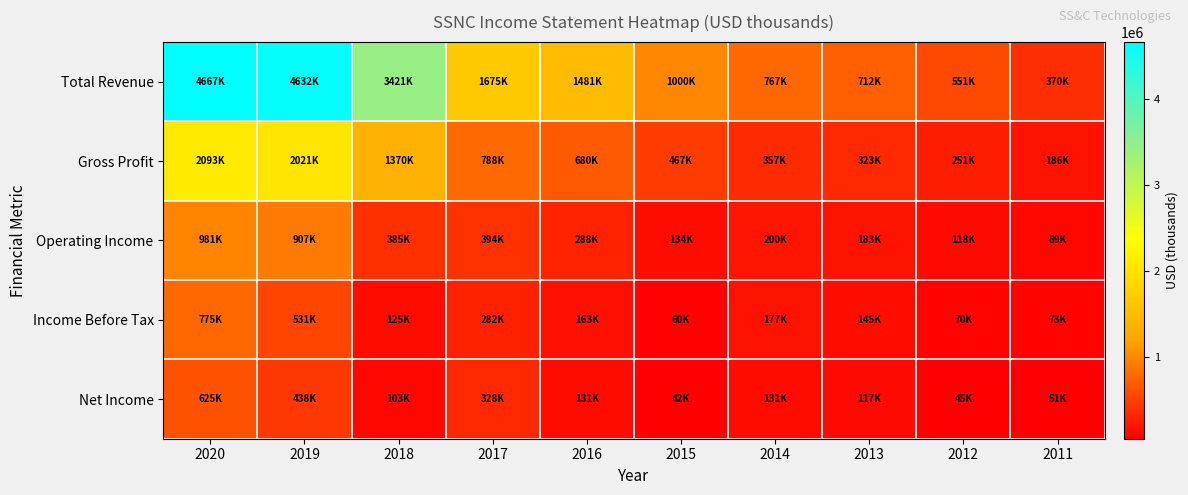

Reading right to left, transcribe all the data shown in this chart.

Total Revenue: 2011=370800	2012=551800	2013=712700	2014=767900	2015=1000300	2016=1481400	2017=1675300	2018=3421100	2019=4632900	2020=4667900
Gross Profit: 2011=186500	2012=251900	2013=323900	2014=357100	2015=467900	2016=680900	2017=788900	2018=1370000	2019=2021200	2020=2093800
Operating Income: 2011=89000	2012=118900	2013=183000	2014=200400	2015=134300	2016=288700	2017=394600	2018=385800	2019=907300	2020=981600
Income Before Tax: 2011=73900	2012=70500	2013=145200	2014=177700	2015=60800	2016=163600	2017=282600	2018=125100	2019=531700	2020=775800
Net Income: 2011=51000	2012=45800	2013=117900	2014=131100	2015=42900	2016=131000	2017=328900	2018=103200	2019=438500	2020=625200